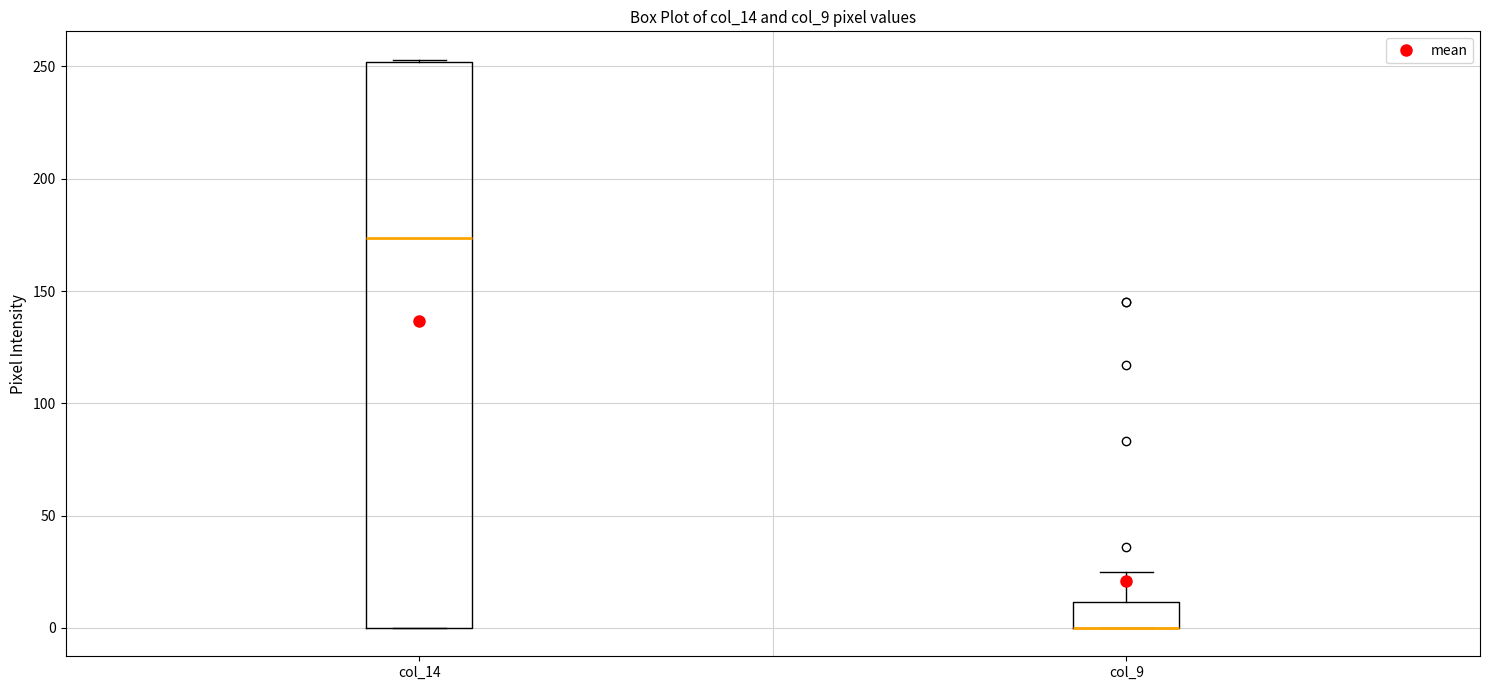

Reading left to right, read every box against the y-axis: the position of its median line, the range the box covers, and the ends of its whiskers. The values are not printed on the chart, so give them approximately, as read against the axis.

col_14: median 175, box 0 to 250, whiskers 0 to 255
col_9: median 0 (drawn on the box's lower edge), box 0 to 10, whiskers 0 to 25